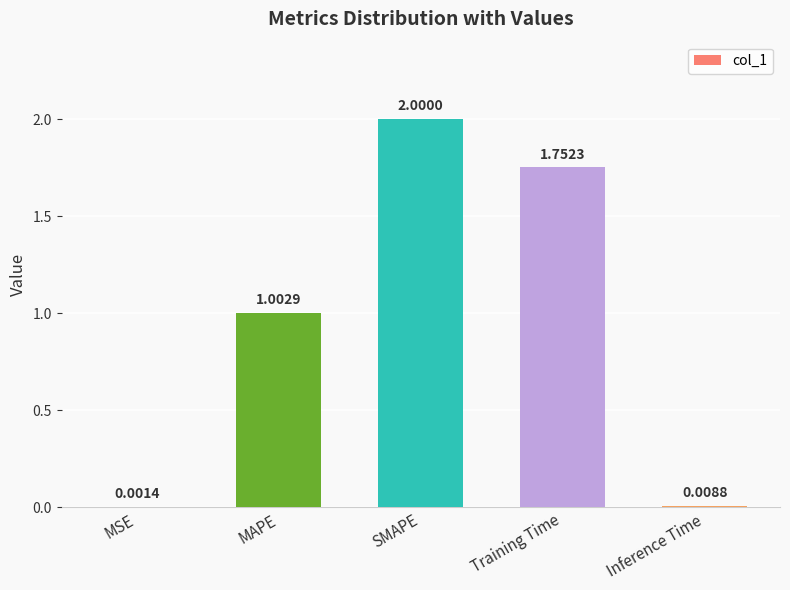

Is it true that the value at SMAPE is 1.4?

False